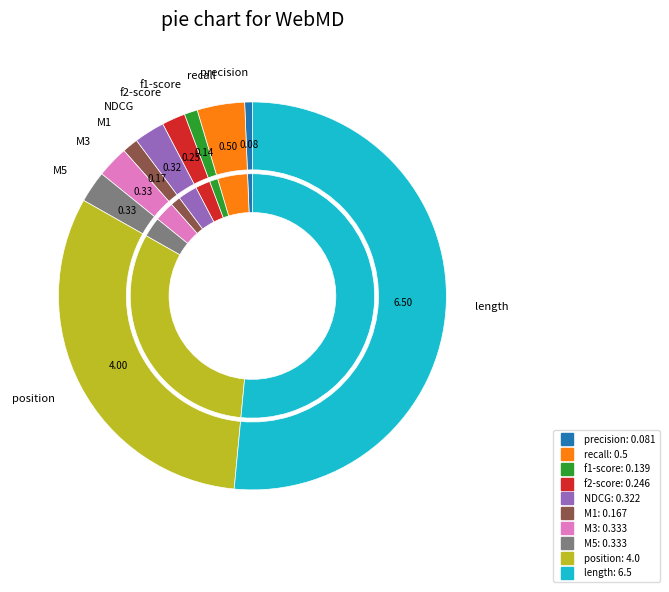

Which slice is the largest?

length